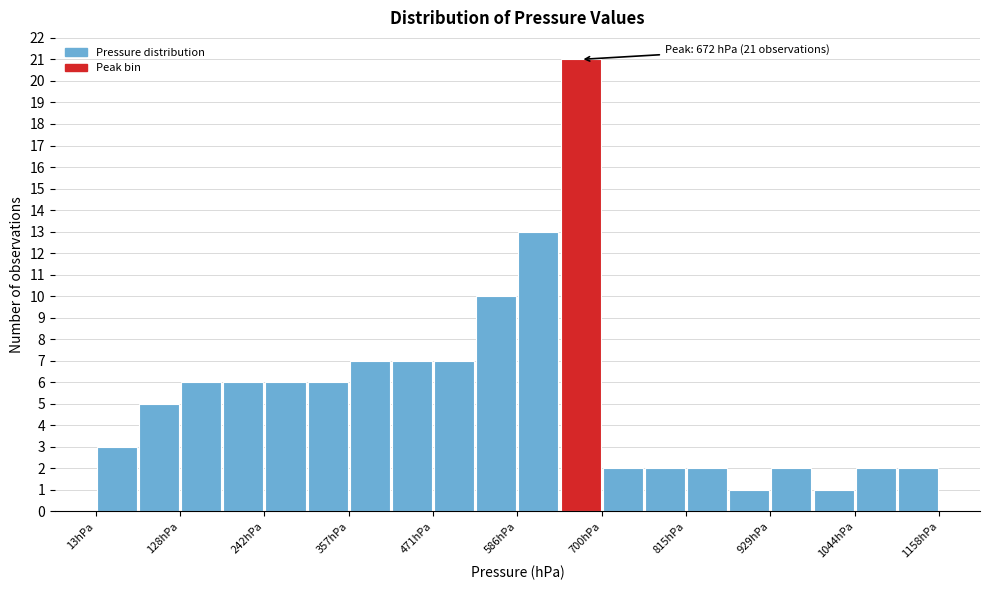

Around what value on the x-axis is the tallest bar? Give the approximate position of its centre, as read against the axis.

680